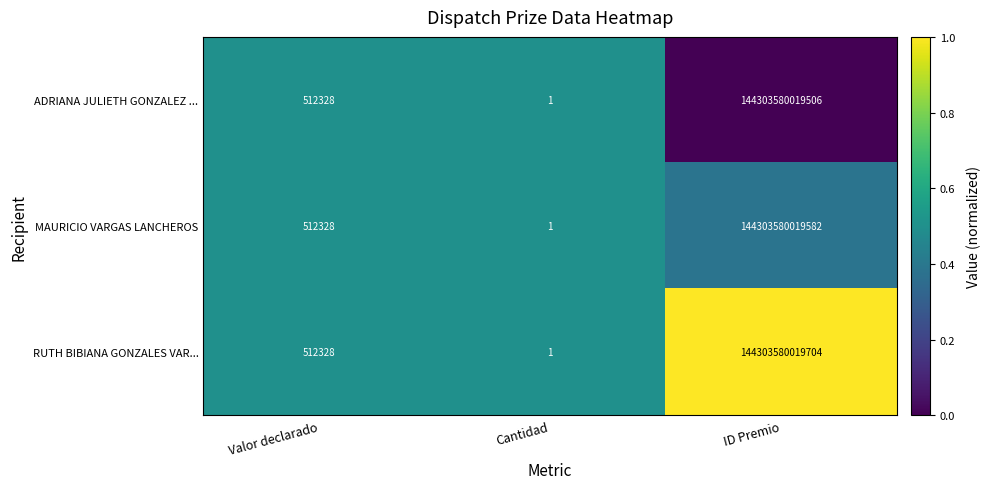

At which category does the chart reach its peak across all series?

ID Premio